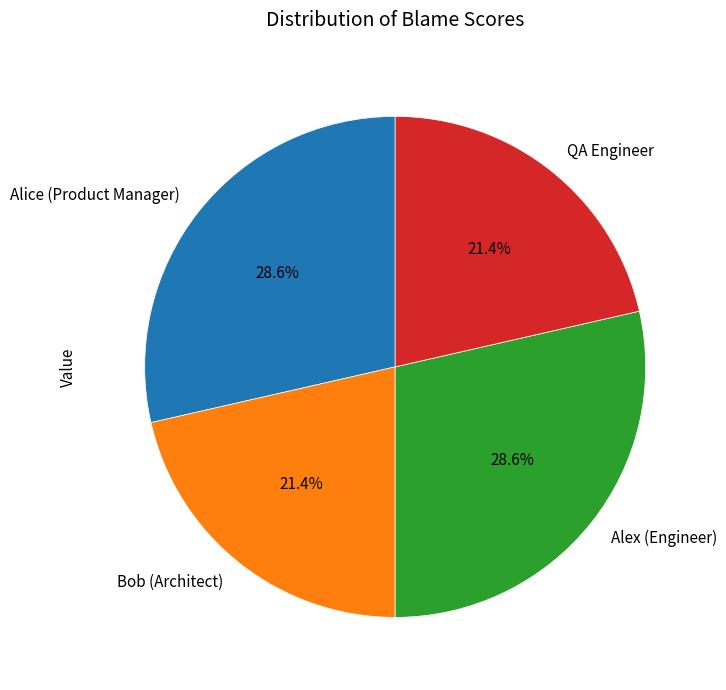

Count the number of slices in the pie.

4